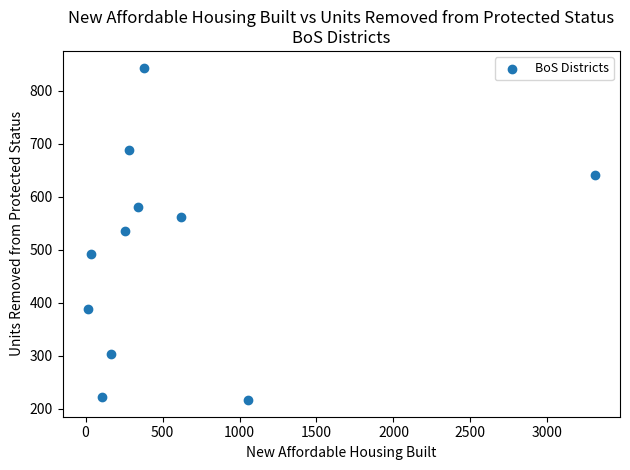

What is the range of Y values (max minus min)?

628